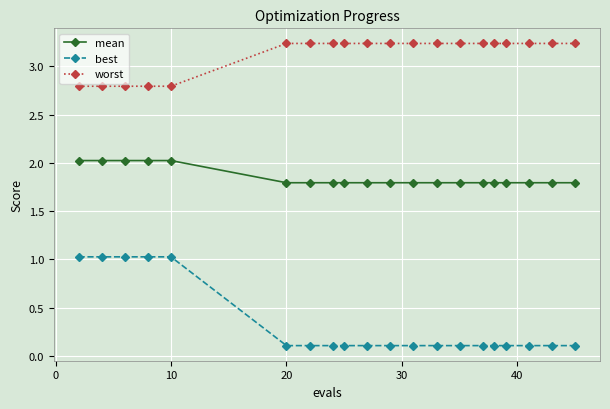

What is the average value of the worst series?

3.1